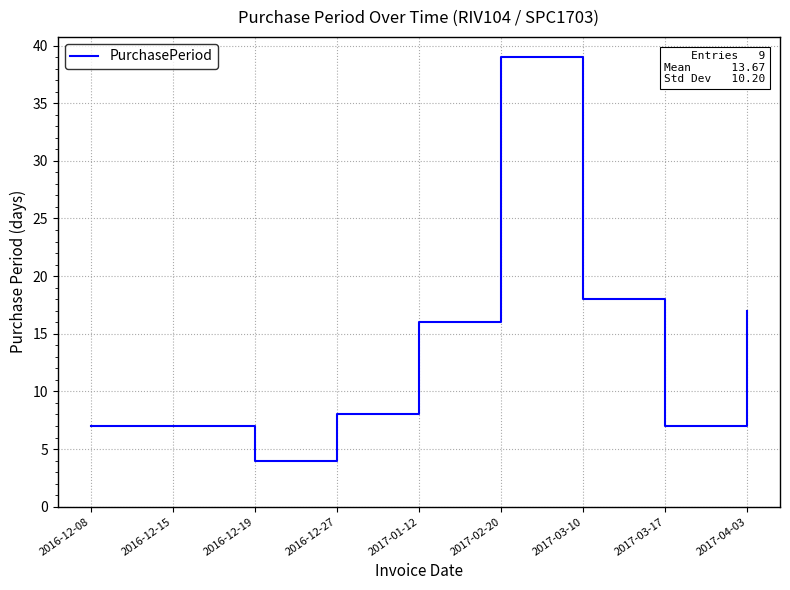

Reading left to right, list all the values displayed in this chart.

2016-12-08=7	2016-12-15=7	2016-12-19=4	2016-12-27=8	2017-01-12=16	2017-02-20=39	2017-03-10=18	2017-03-17=7	2017-04-03=17